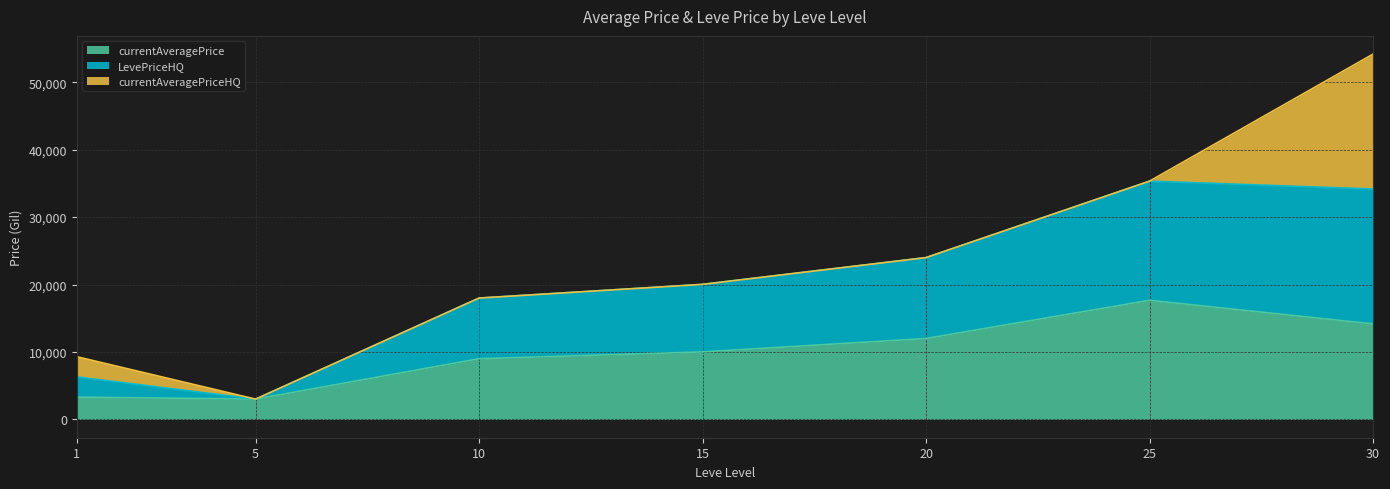

In currentAveragePrice, how many points are higher than both neighbors (excluding endpoints)?

1